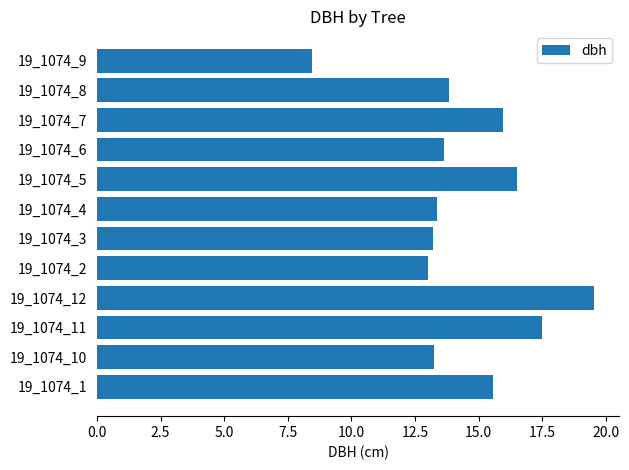

How many series are shown in this chart?

1